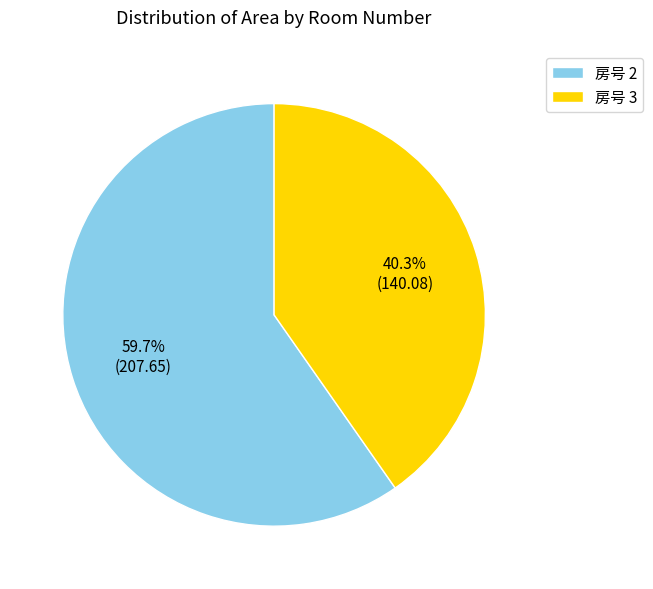

What is the smallest slice in the pie chart?

房号 3